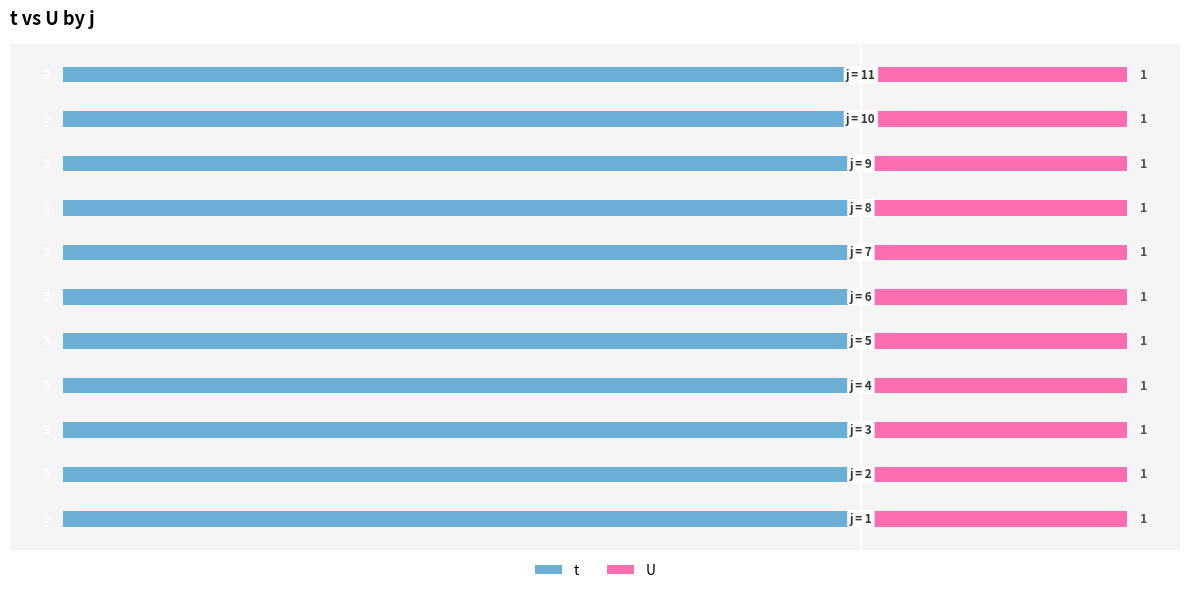

How many groups of bars are there?

11